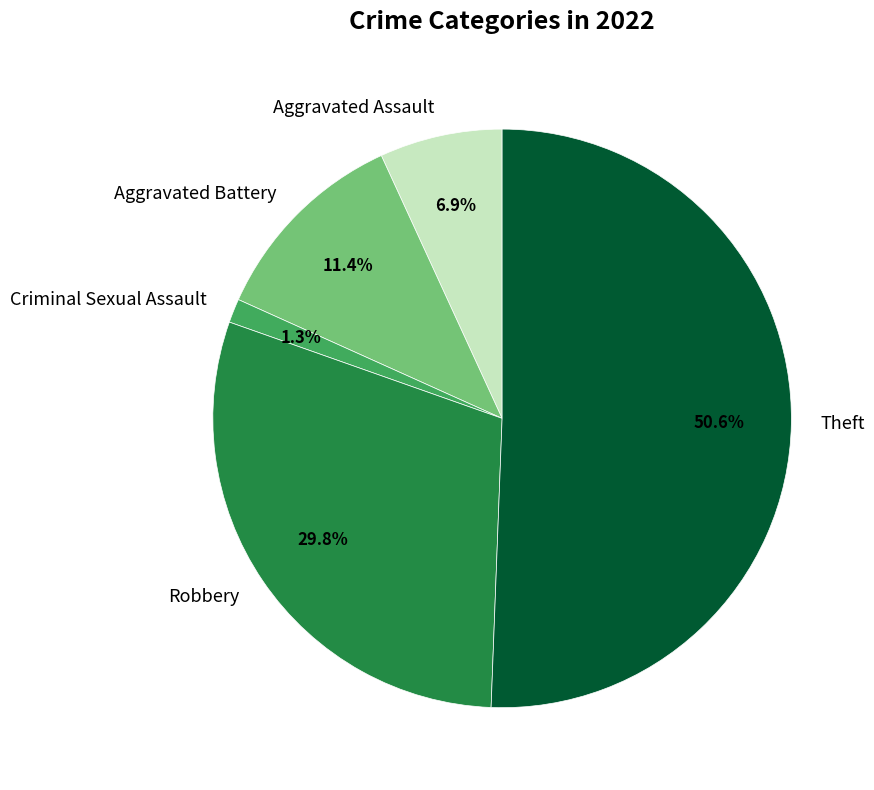

What is the largest slice in the pie chart?

Theft